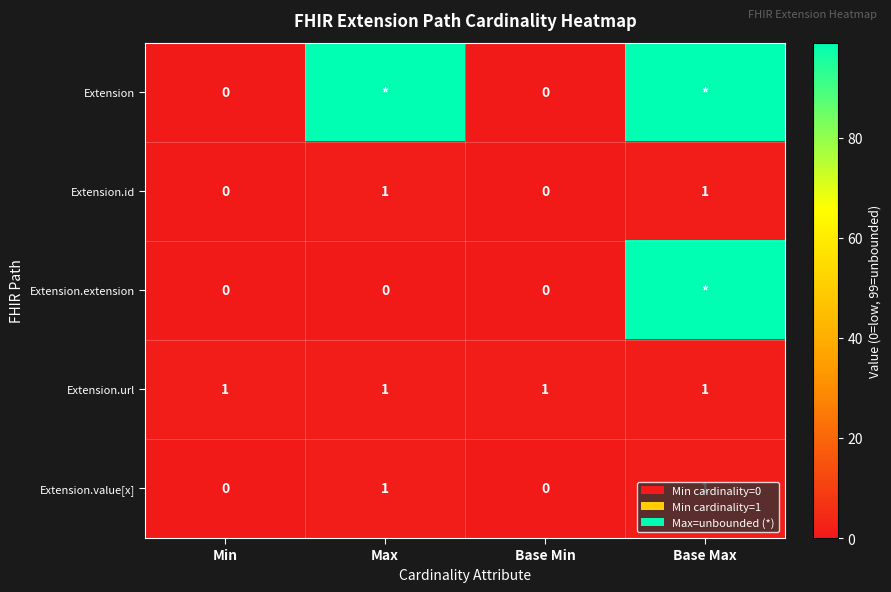

True or false: Extension.url has a value of 0 at Base Min.

False